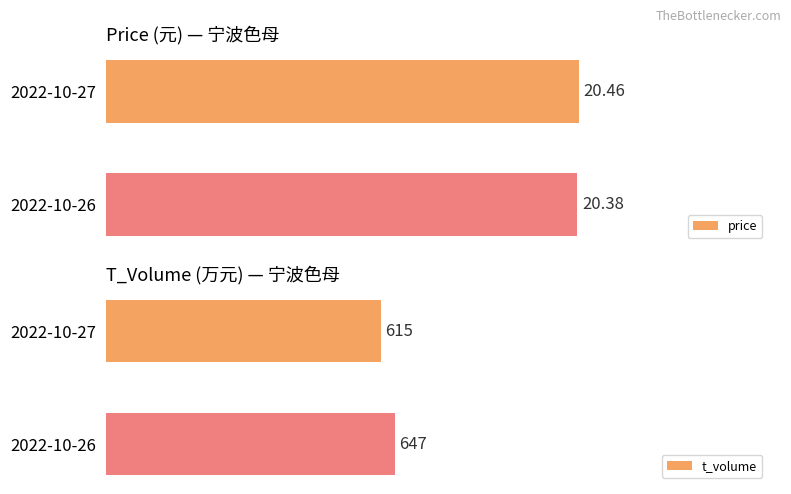

What is the lowest value of the t_volume series?

615.0